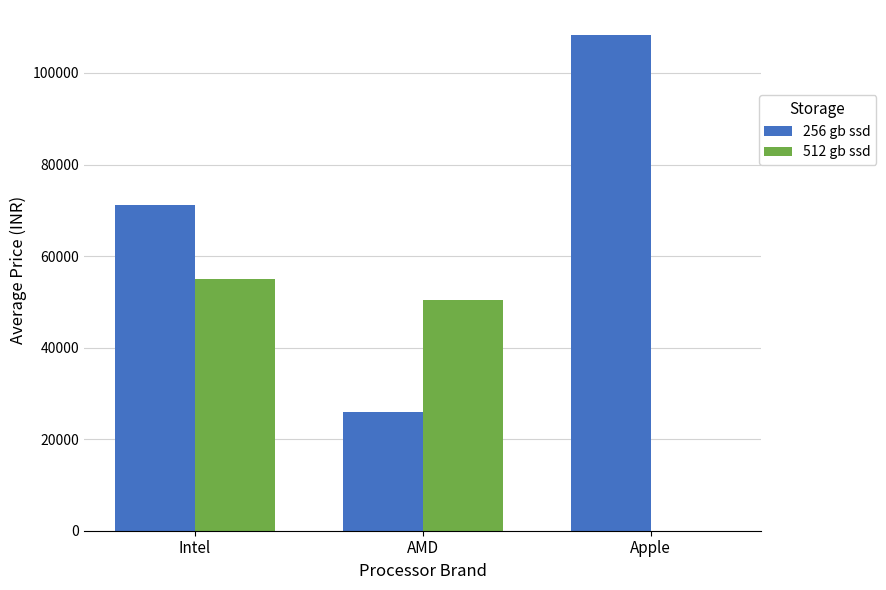

What is the sum of all 256 gb ssd values?

205572.8